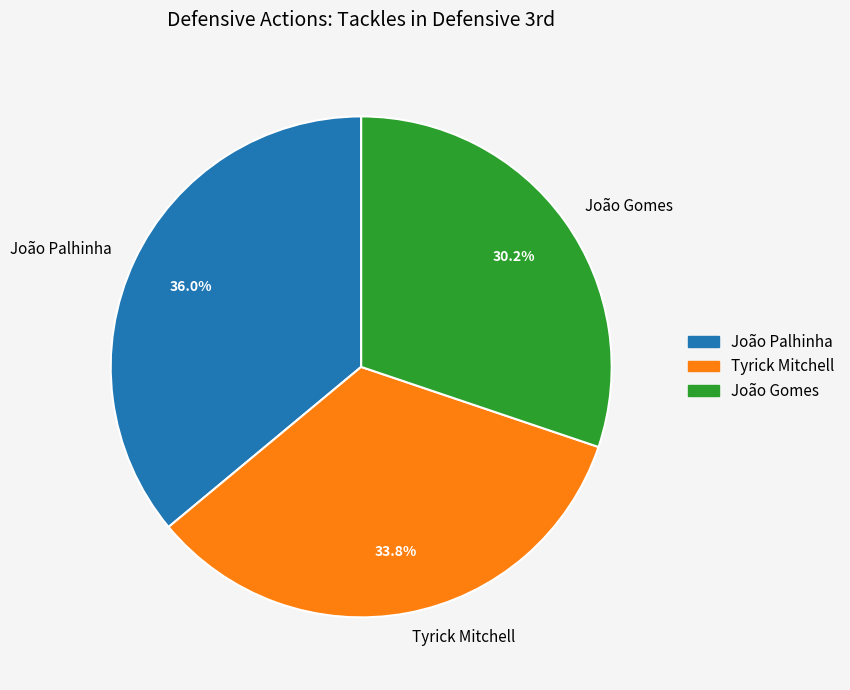

What percentage do Tyrick Mitchell and João Gomes together represent?

64.0%